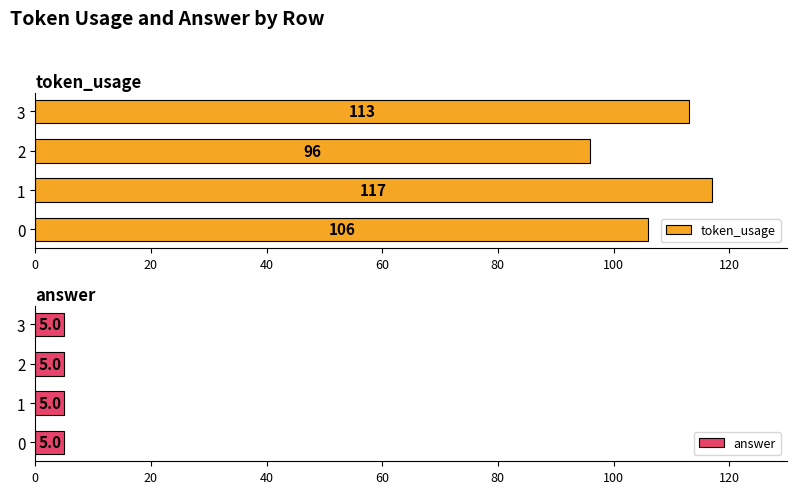

What is the difference between the maximum and second lowest values in the token_usage series?

11